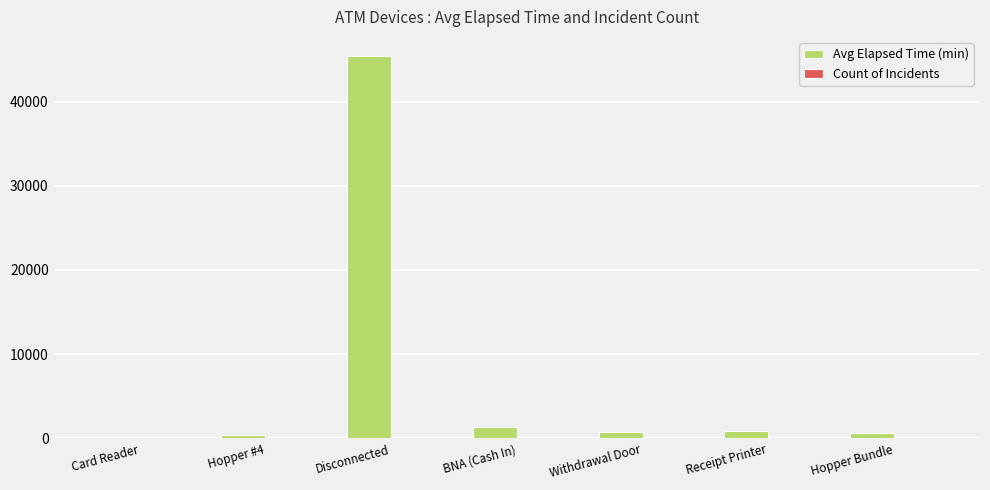

Between Disconnected and BNA (Cash In), which series saw the biggest shift?

Avg Elapsed Time (min)